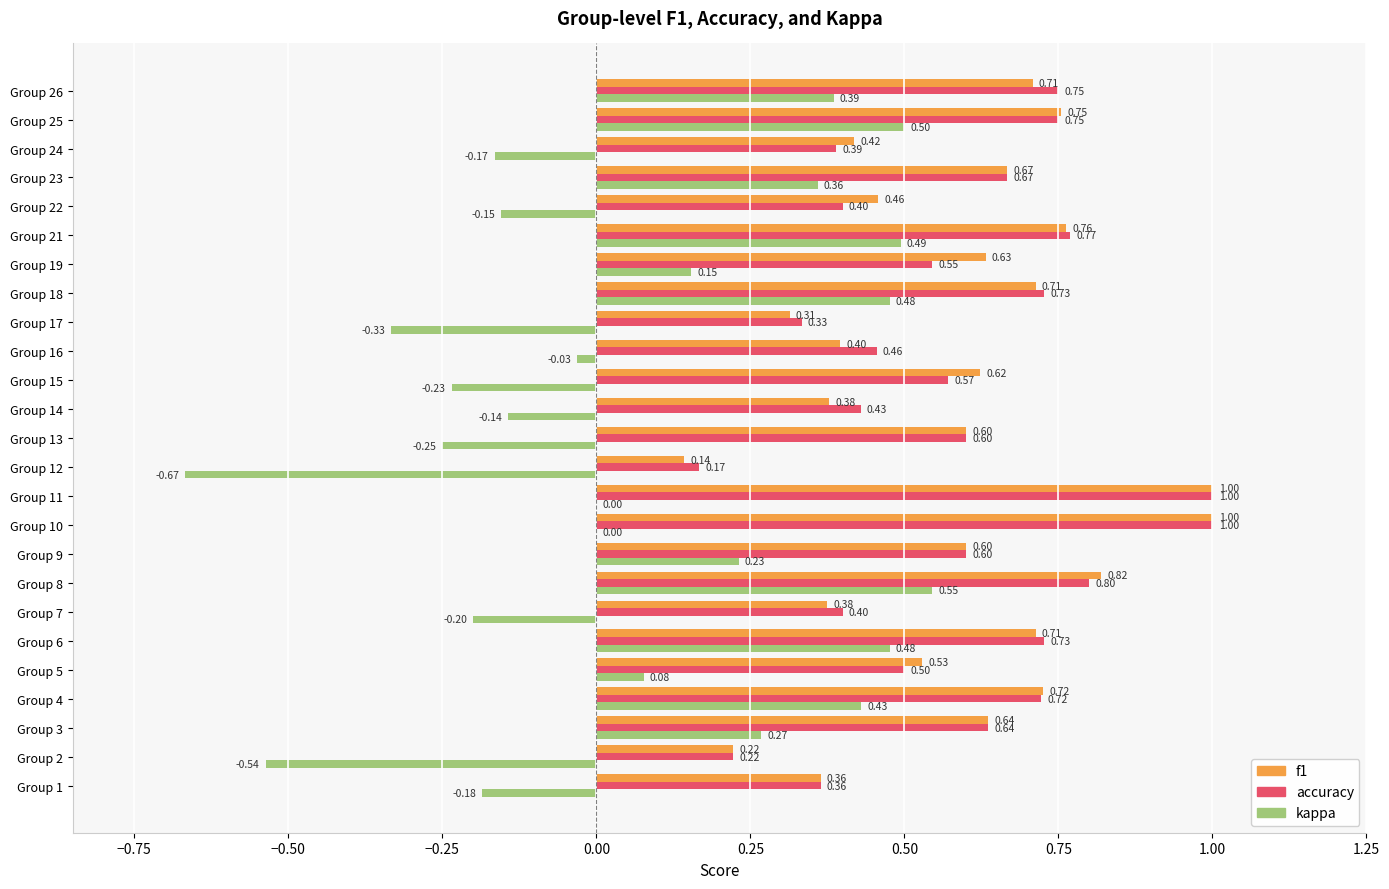

Is the value of accuracy at Group 1 greater than the value of f1 at Group 4?

No